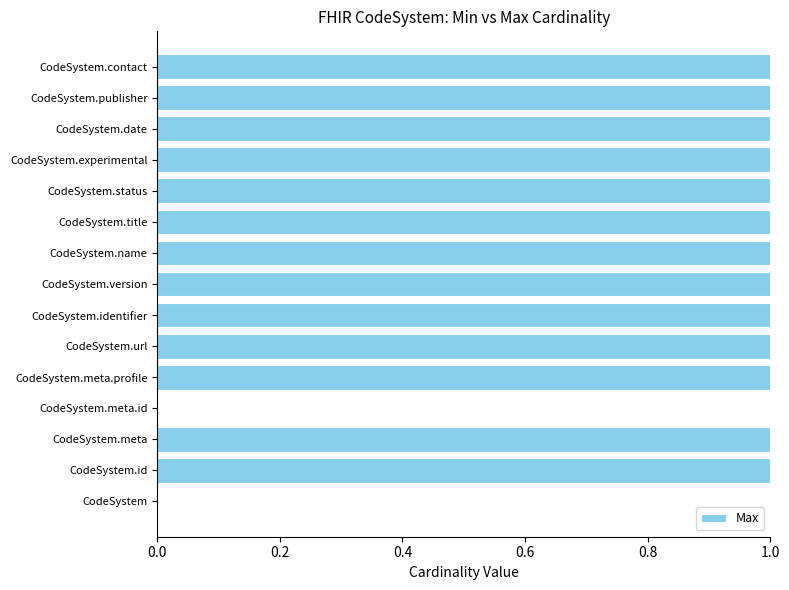

Reading bottom to top, transcribe all the data shown in this chart.

CodeSystem=0	CodeSystem.id=1	CodeSystem.meta=1	CodeSystem.meta.id=0	CodeSystem.meta.profile=1	CodeSystem.url=1	CodeSystem.identifier=1	CodeSystem.version=1	CodeSystem.name=1	CodeSystem.title=1	CodeSystem.status=1	CodeSystem.experimental=1	CodeSystem.date=1	CodeSystem.publisher=1	CodeSystem.contact=1